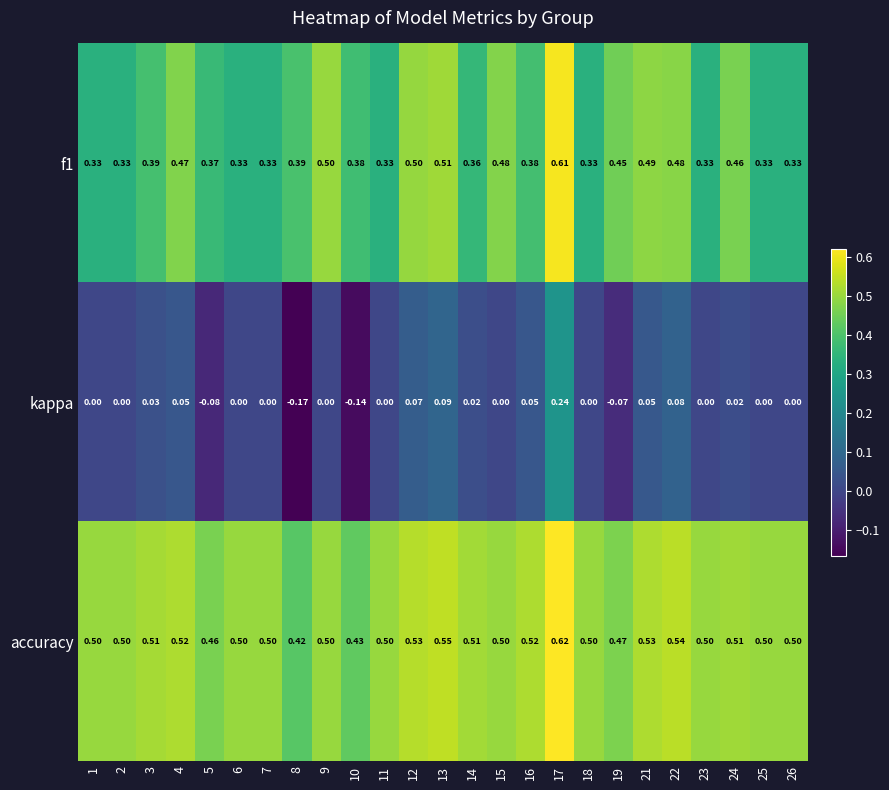

Which series has the widest spread of values?

kappa